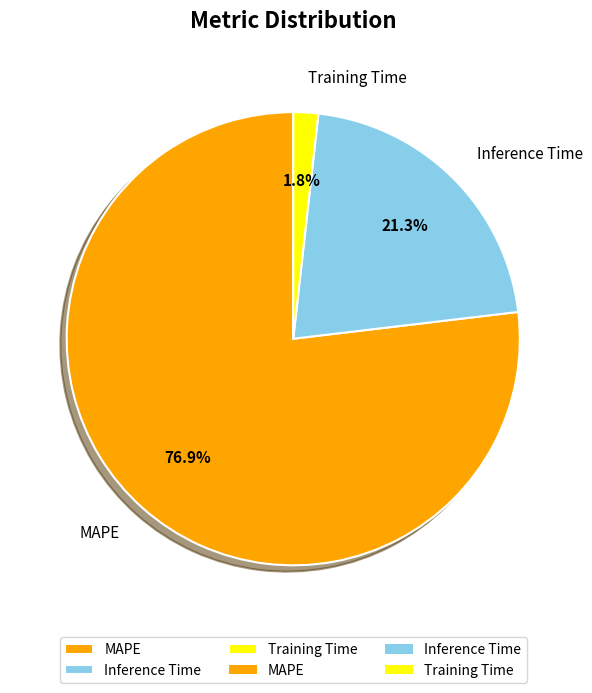

Does MAPE represent more than half of the total?

Yes